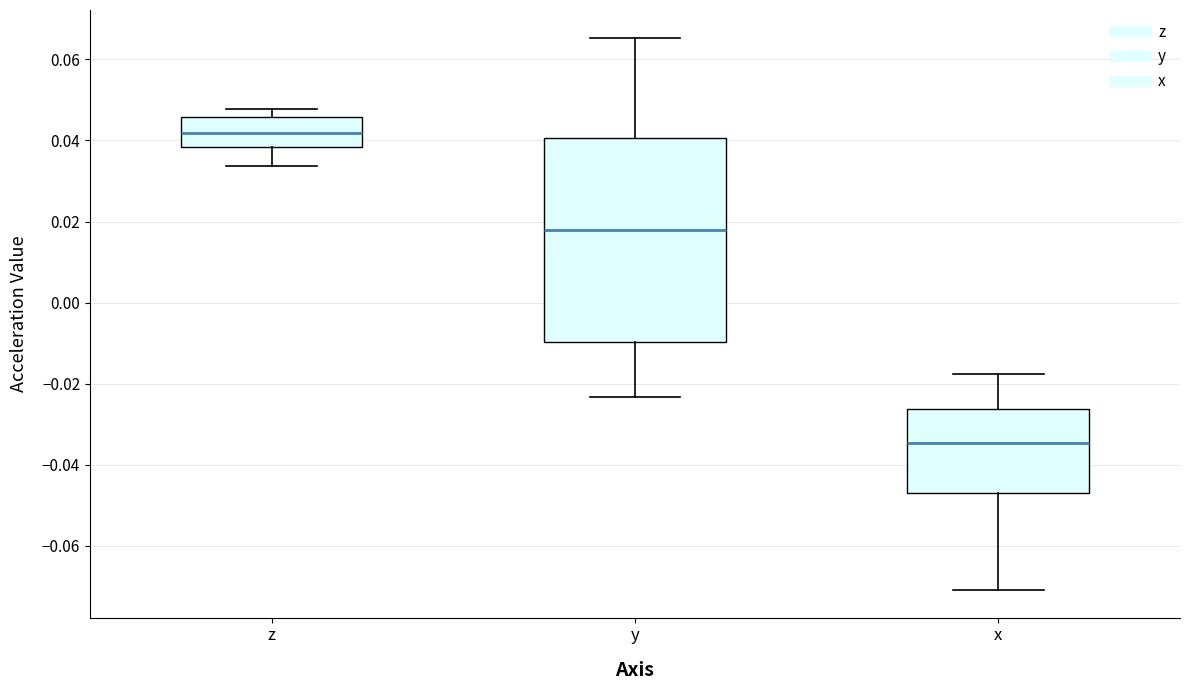

Which box is the tallest, from its lower edge to its upper edge?

y